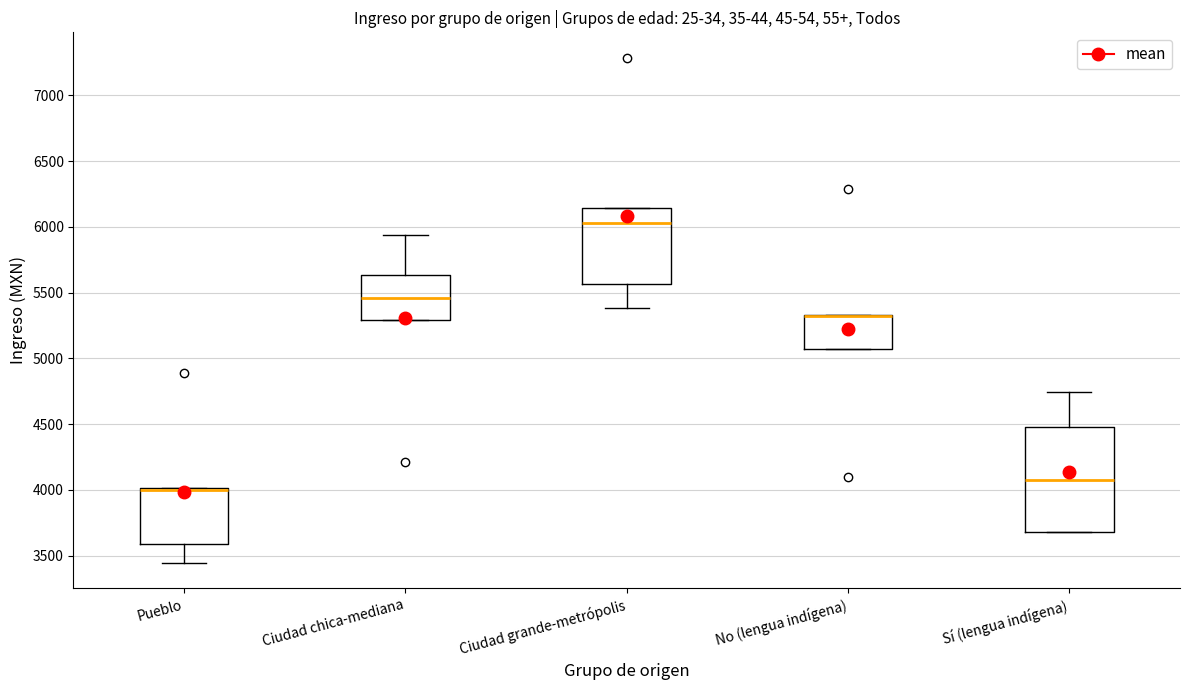

Where is the lower edge of the box for No (lengua indígena) on the y-axis? The values are not printed on the chart, so give them approximately, as read against the axis.

5050